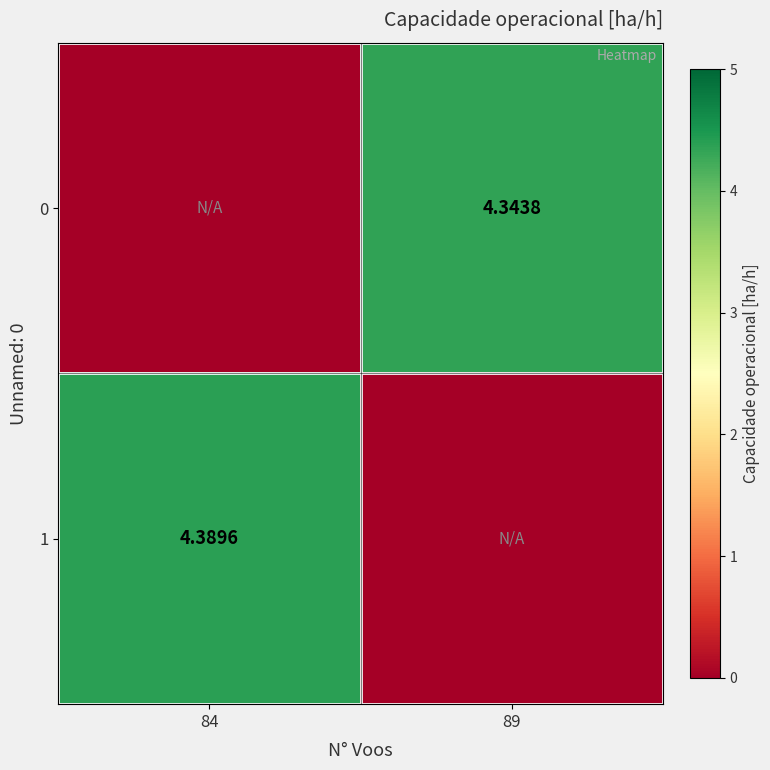

What is the difference between the maximum and minimum values in the 1 series?

4.4